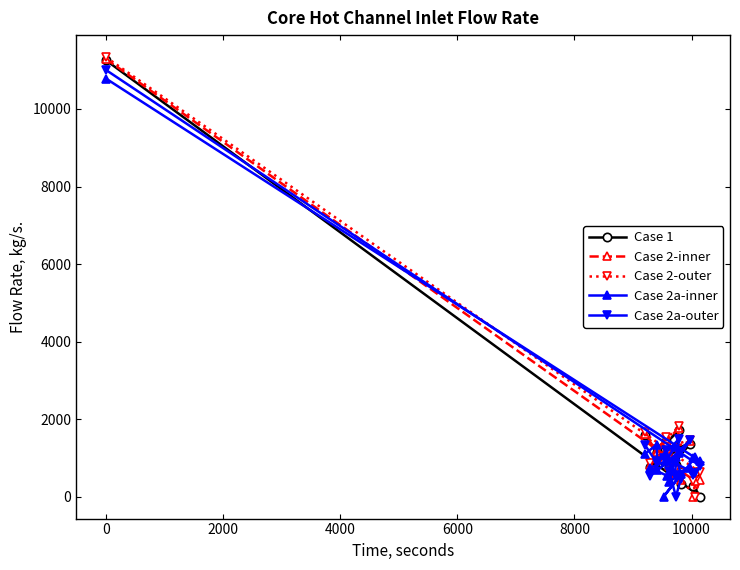

List the series in order of their peak value, highest first.

Case 2-outer, Case 2-inner, Case 1, Case 2a-outer, Case 2a-inner